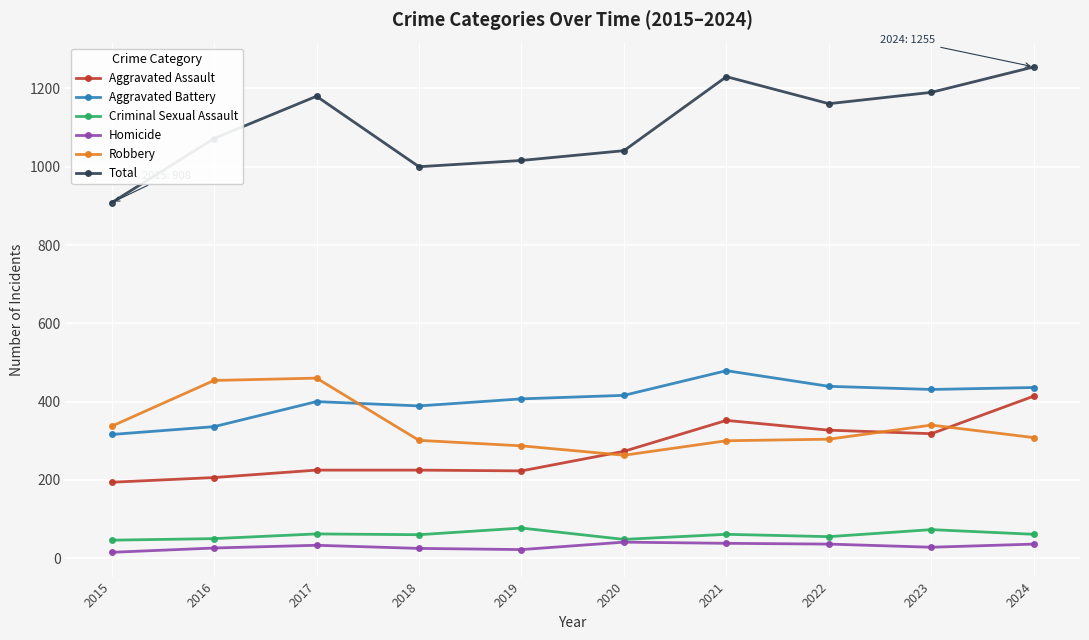

How many series are shown in this chart?

6